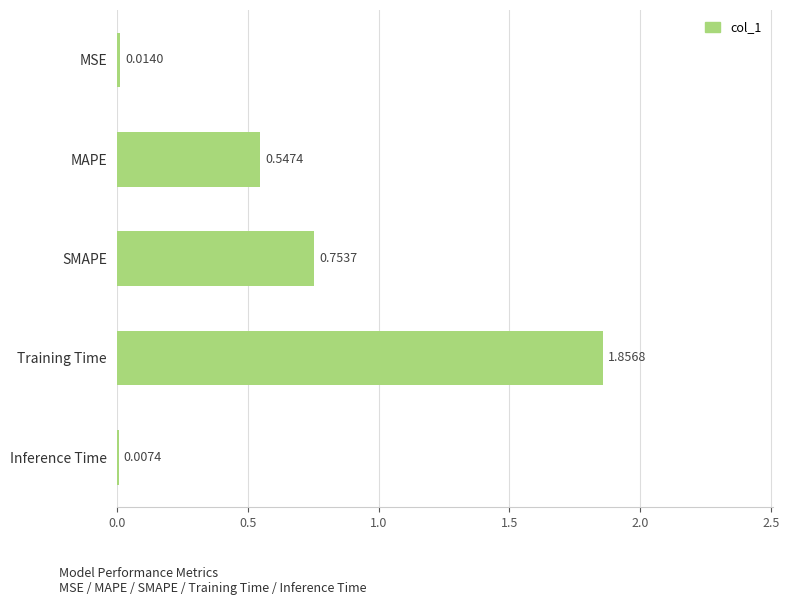

Between SMAPE and MSE, which is larger?

SMAPE